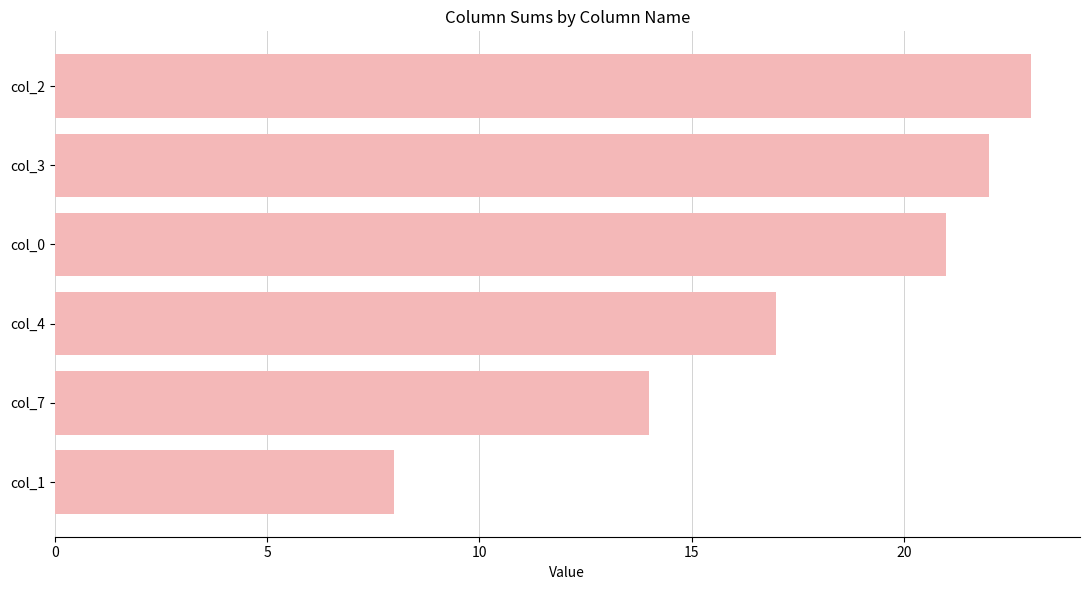

True or false: the data shows 11 at col_1.

False